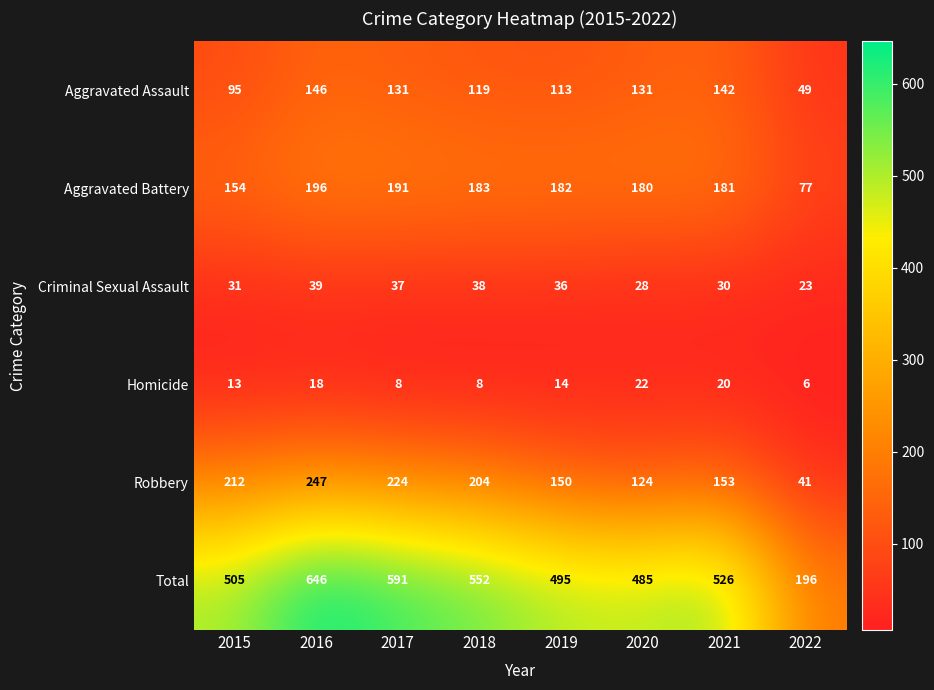

What is the minimum value for Aggravated Assault?

49